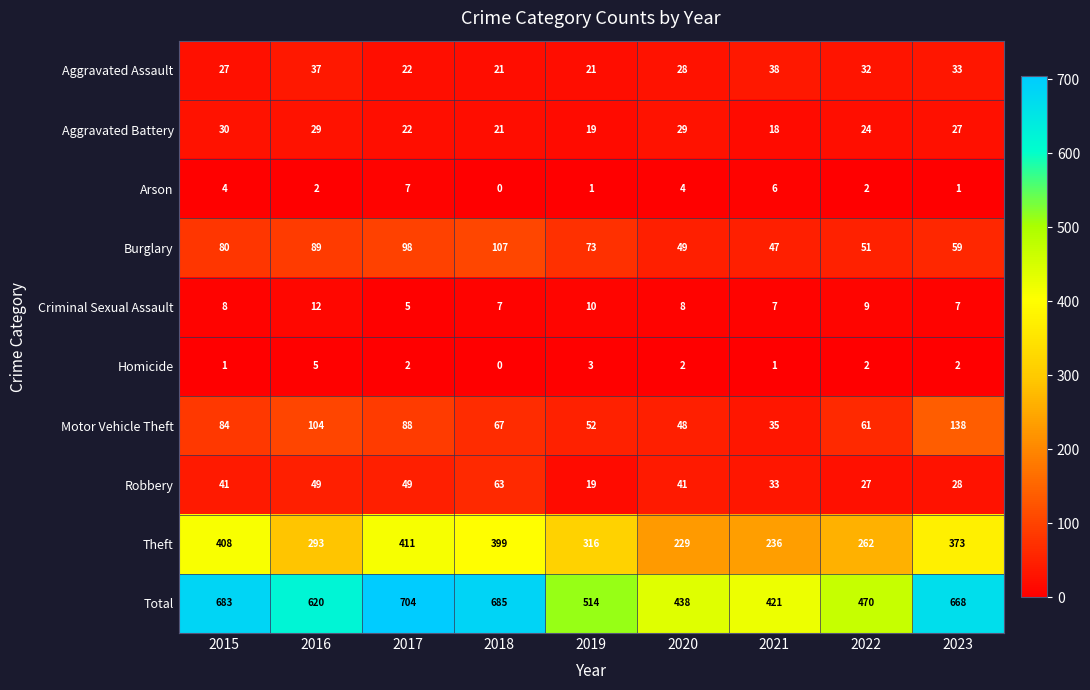

True or false: Total has a value of 350 at 2017.

False